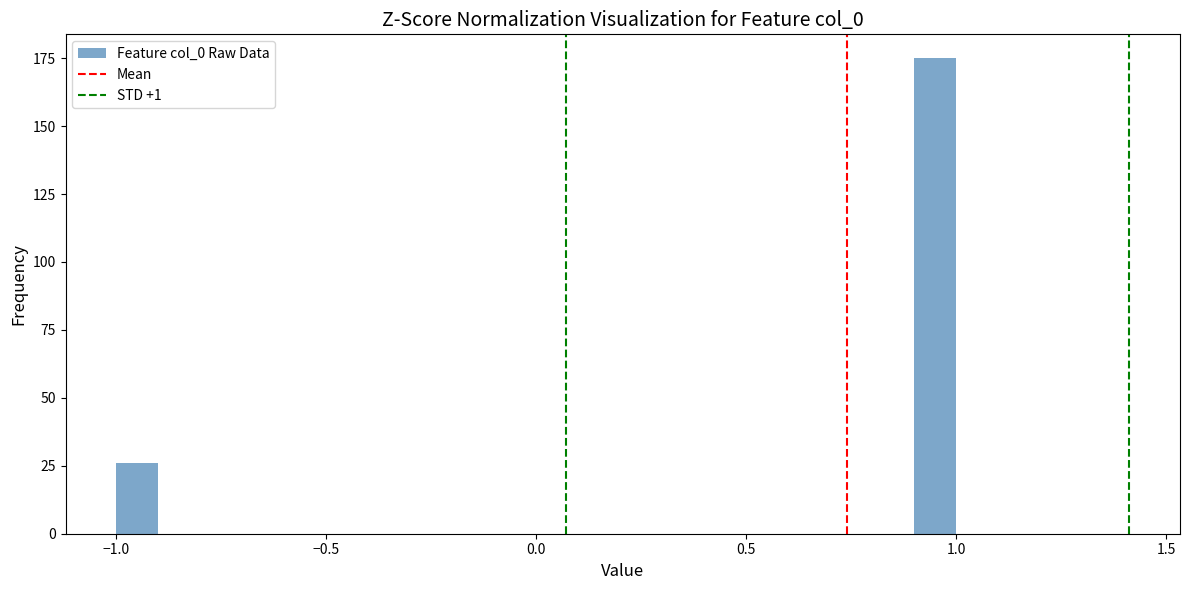

Around what value on the x-axis is the tallest bar? Give the approximate position of its centre, as read against the axis.

0.95